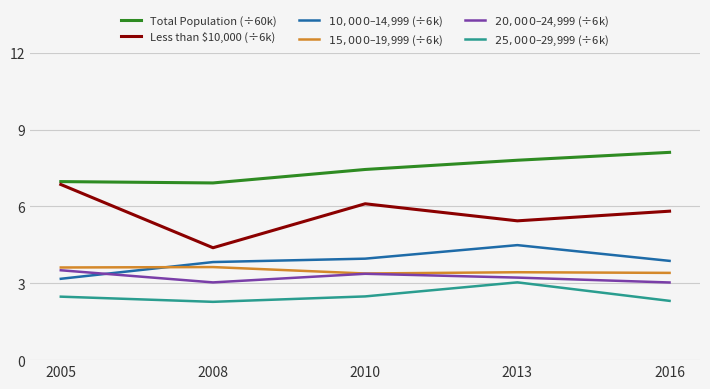

What is the maximum value shown in the chart?

8.1